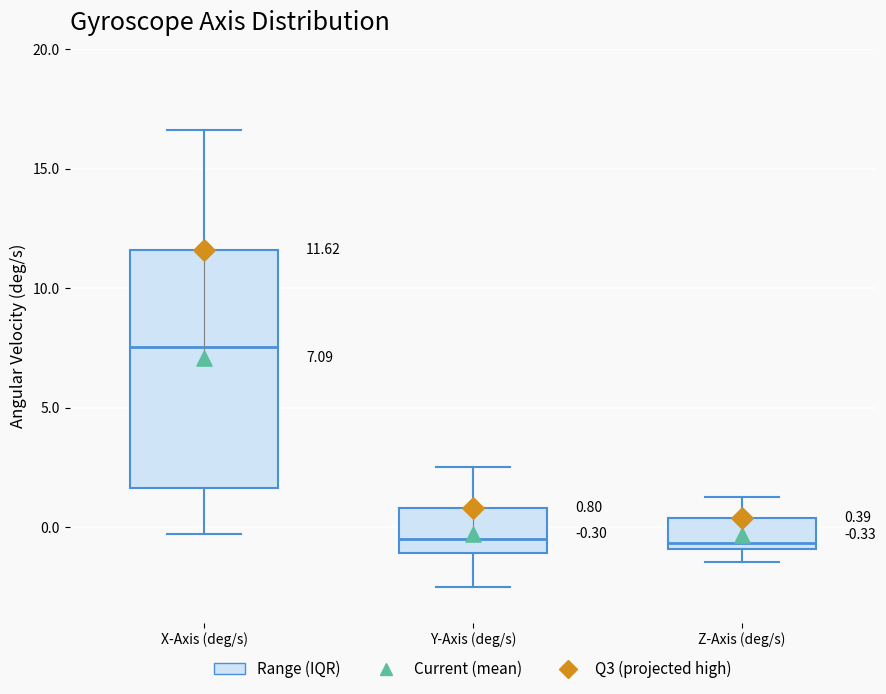

Which box's median line is the highest?

X-Axis (deg/s)